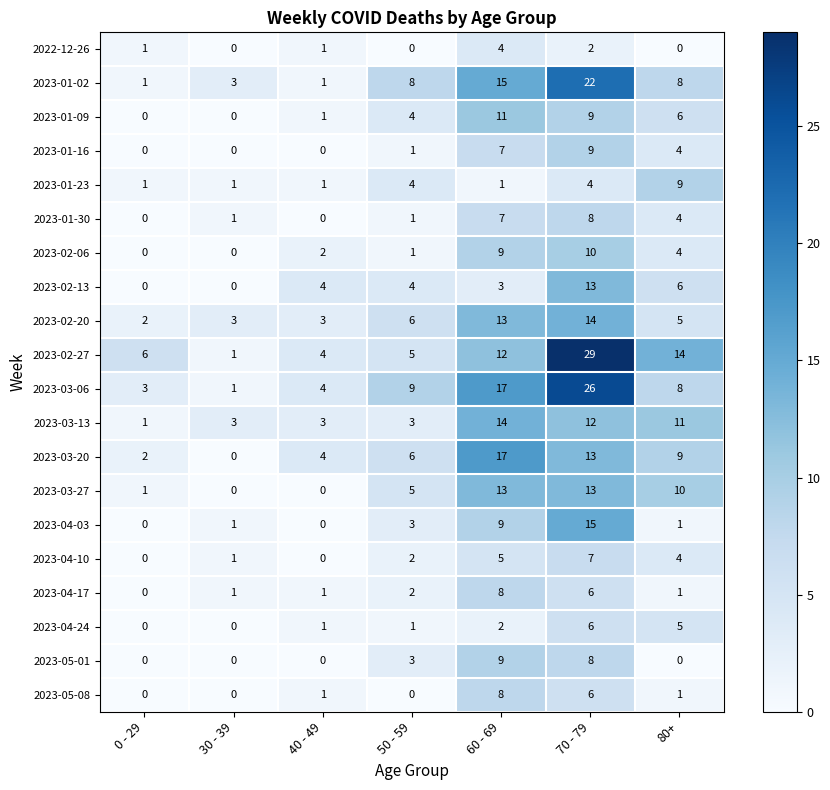

List the labels in order of 2023-03-20 value, largest first.

60 - 69, 70 - 79, 80+, 50 - 59, 40 - 49, 0 - 29, 30 - 39